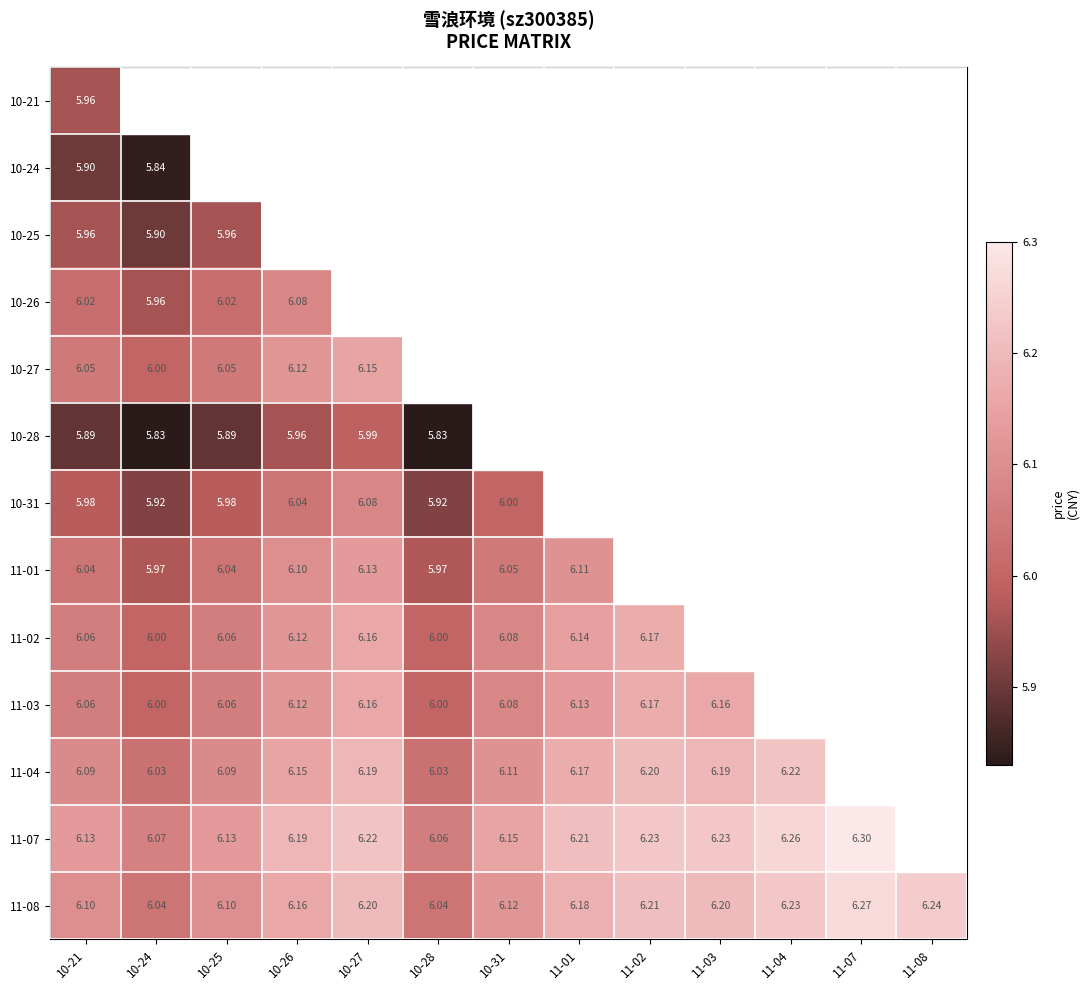

What is the sum of the 11-02 values at 10-25 and 10-31?

12.1